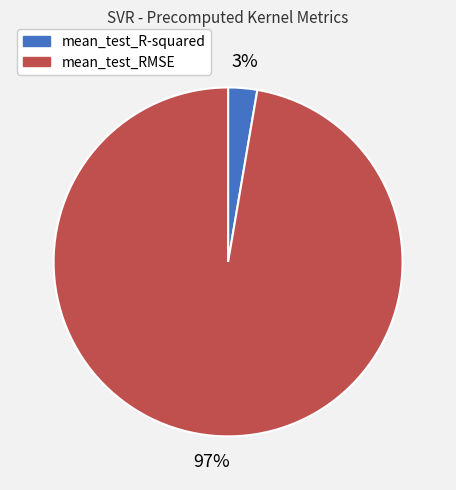

Is there any slice that represents more than half of the pie?

Yes